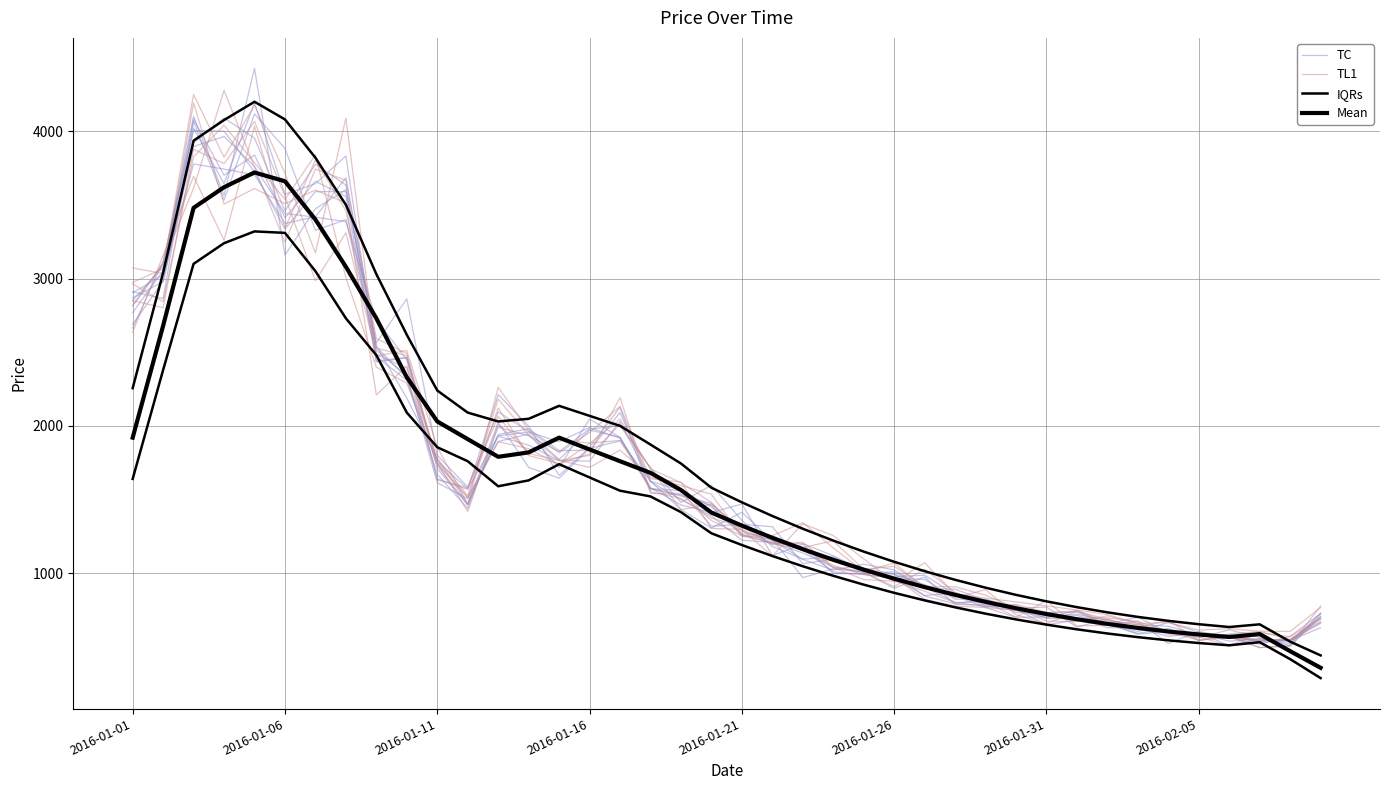

How many interior local valleys does the TC series have?

10